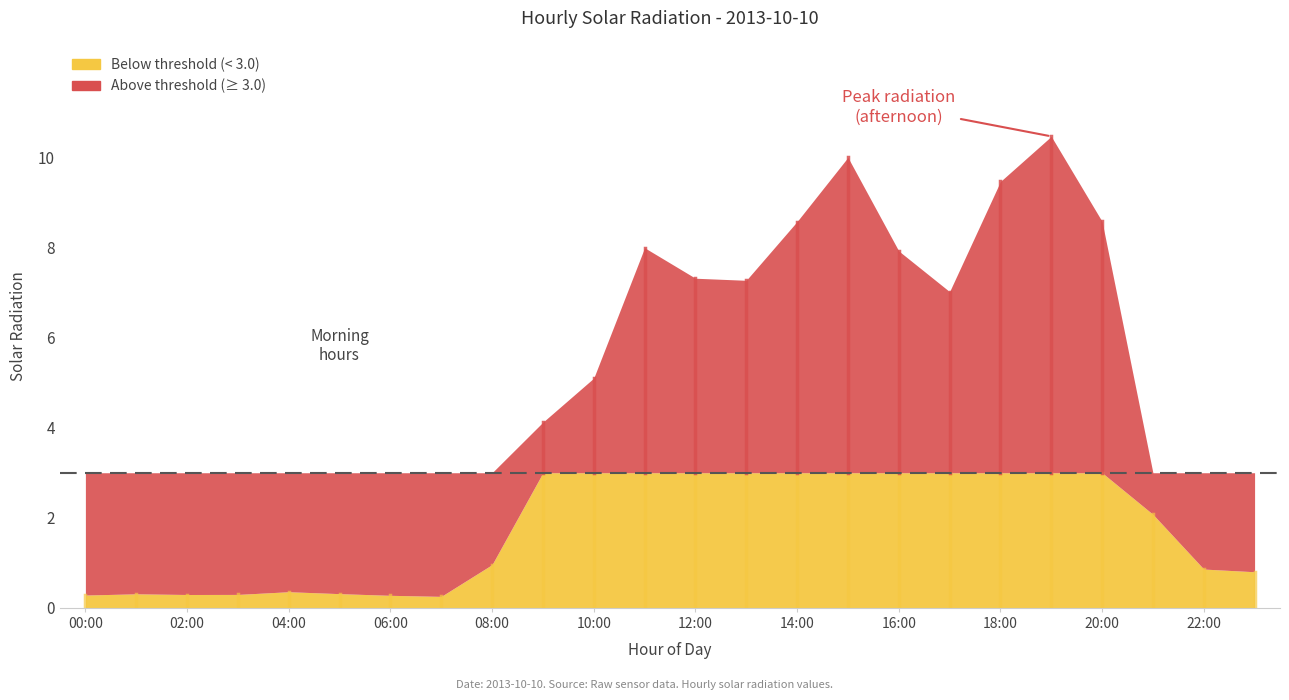

How many points are higher than both their immediate neighbors (excluding endpoints)?

5